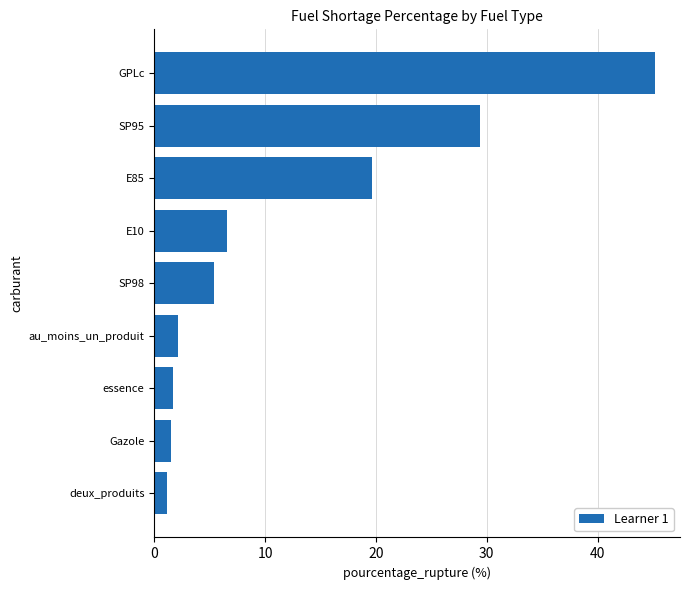

True or false: the data shows 1.7 at essence.

True